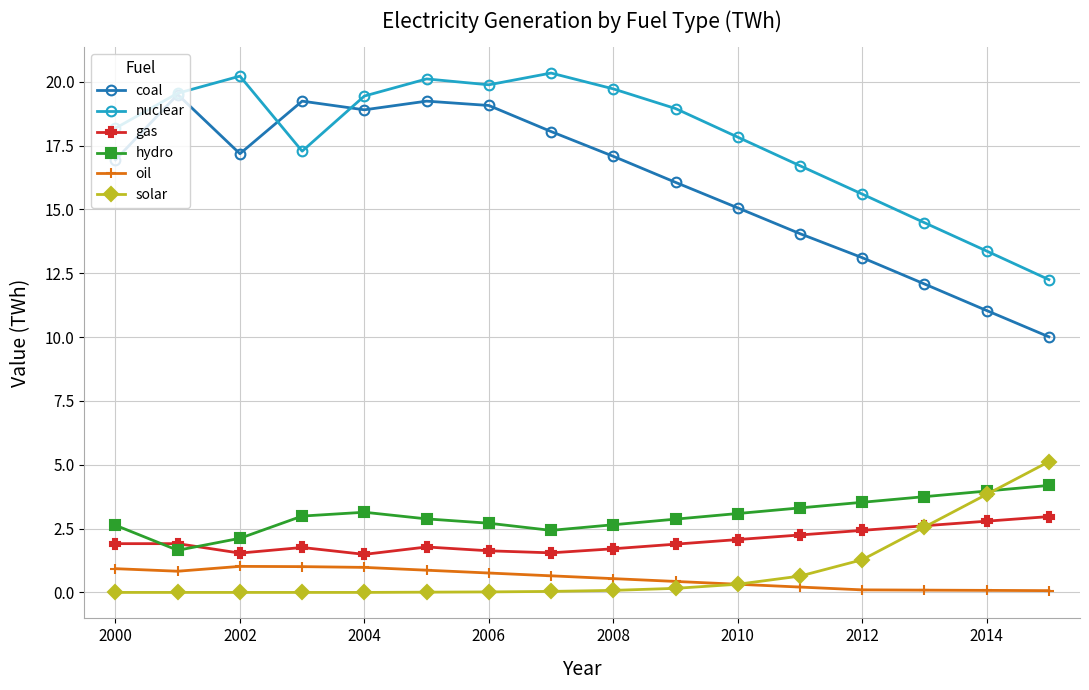

Is this an area chart (filled region under the line)?

No